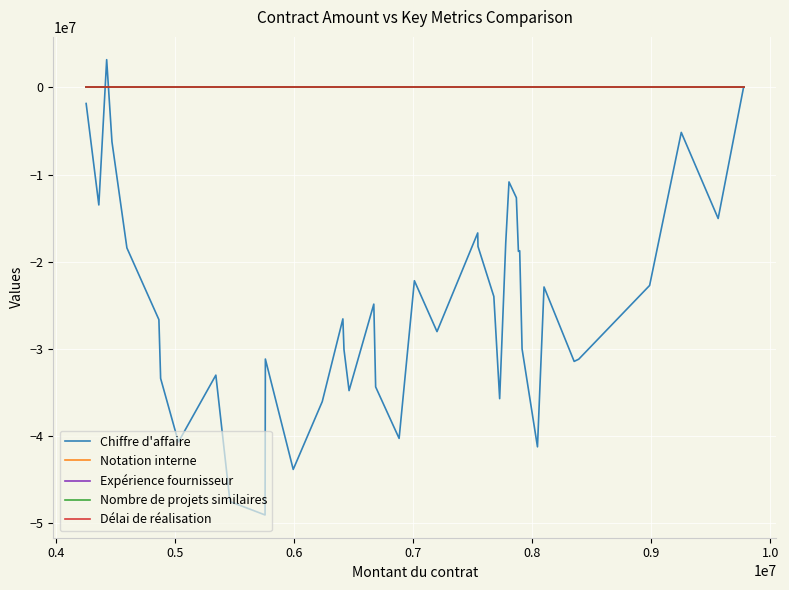

What is the smallest value displayed?

-49110999.6